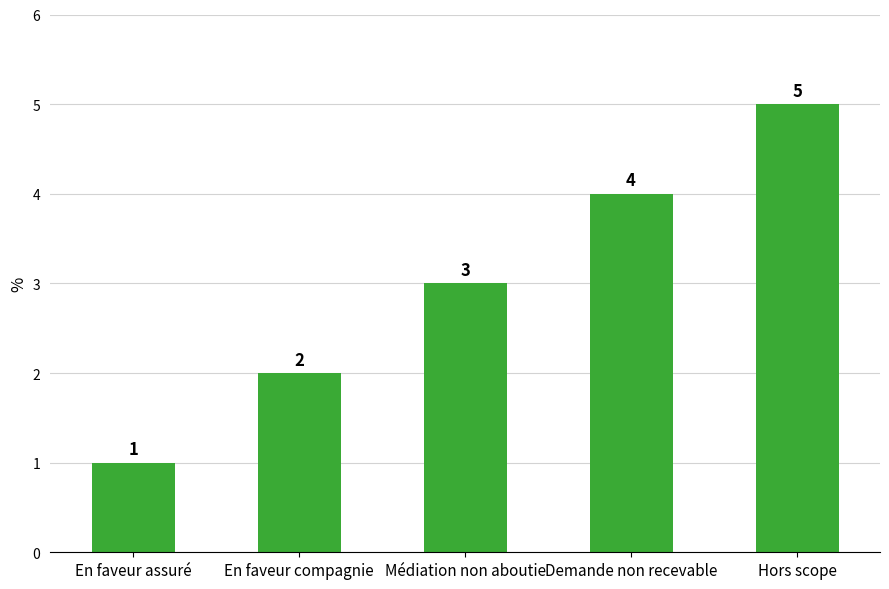

Reading left to right, what are all the values shown in this chart?

En faveur assuré=1	En faveur compagnie=2	Médiation non aboutie=3	Demande non recevable=4	Hors scope=5